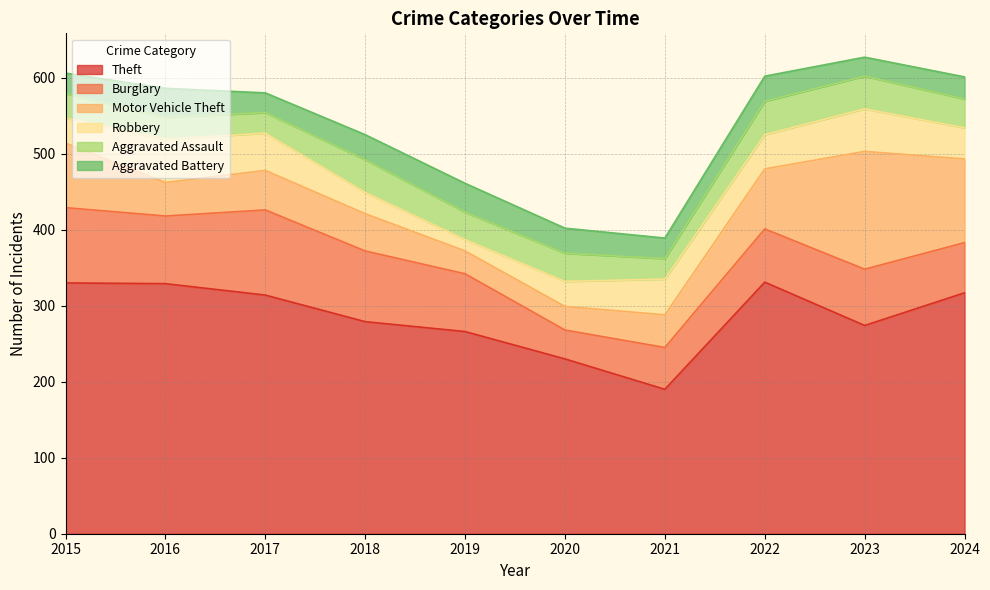

How many data points in Aggravated Battery are above 33?

2